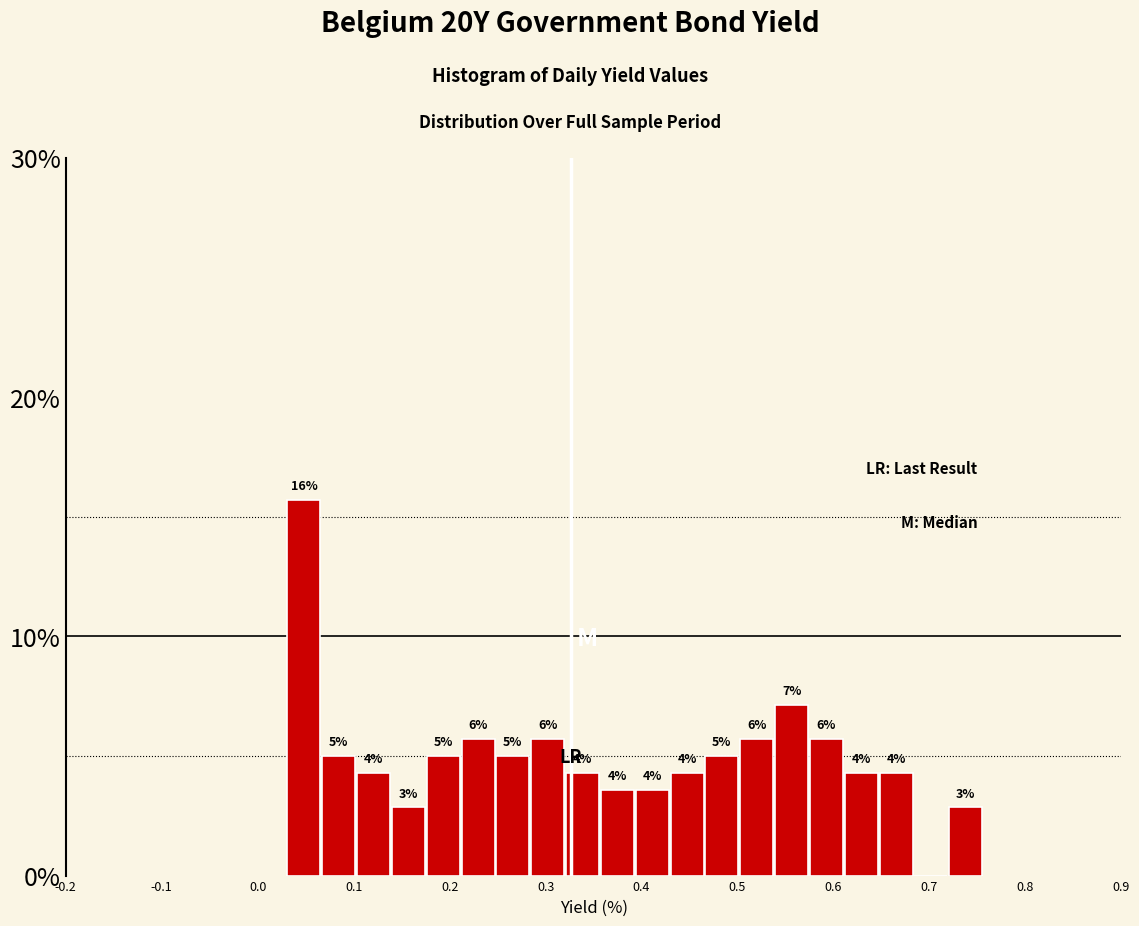

Around what value on the x-axis is the tallest bar? Give the approximate position of its centre, as read against the axis.

0.05